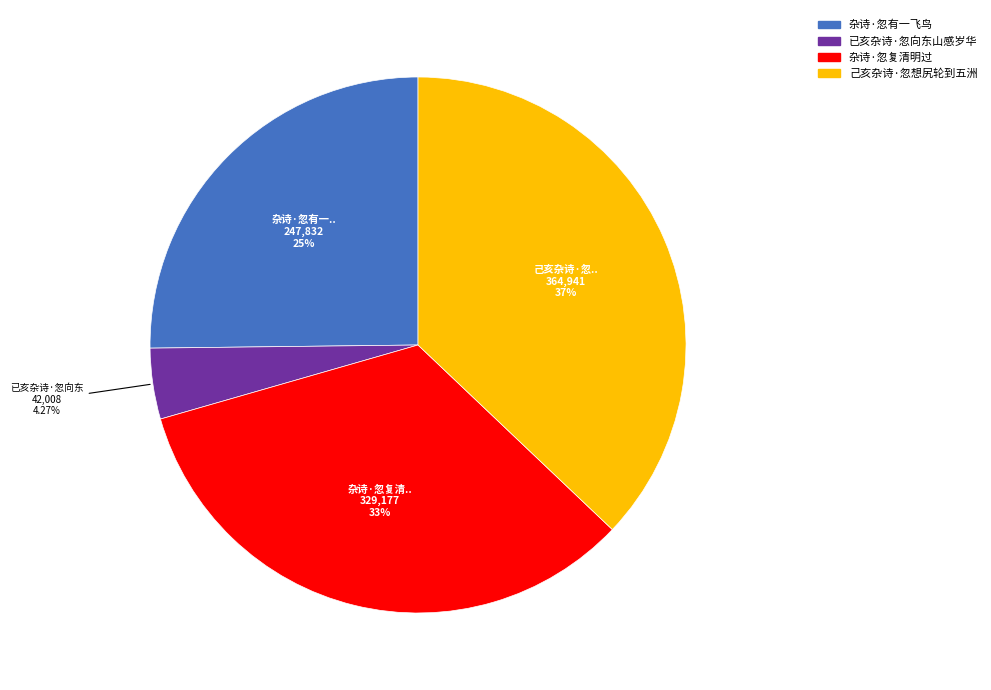

Which slice is the largest?

己亥杂诗·忽想尻轮到五洲